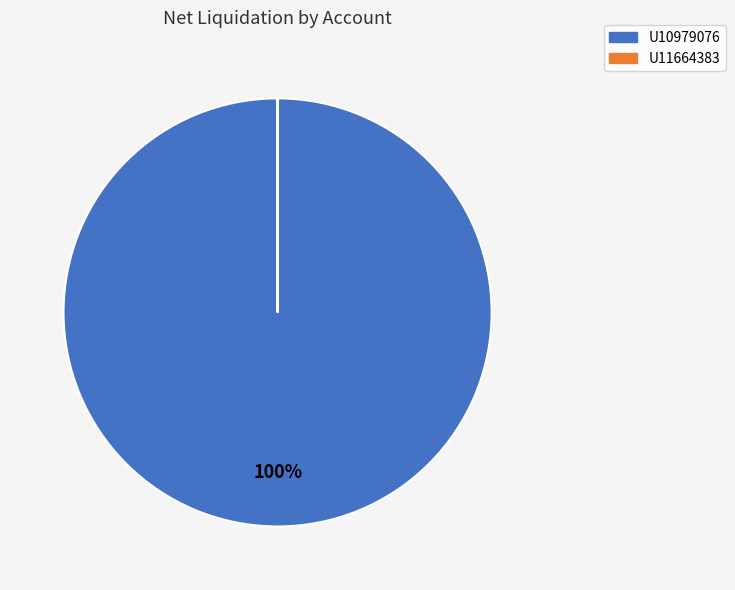

Which slice is the largest?

U10979076